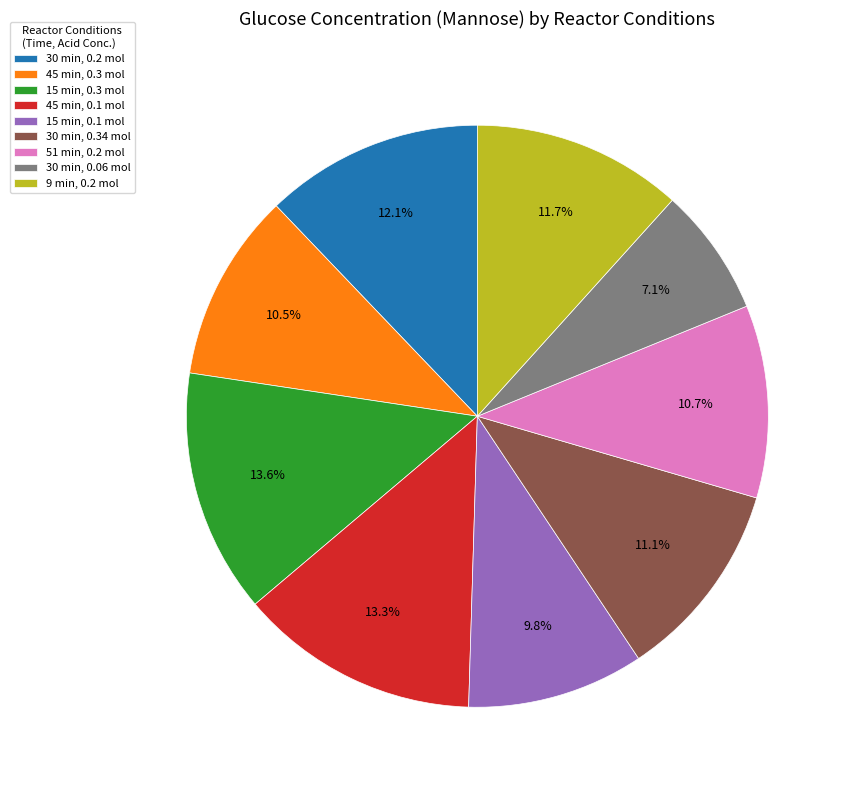

Is it true that 15 min, 0.1 mol is 23% of the pie?

False